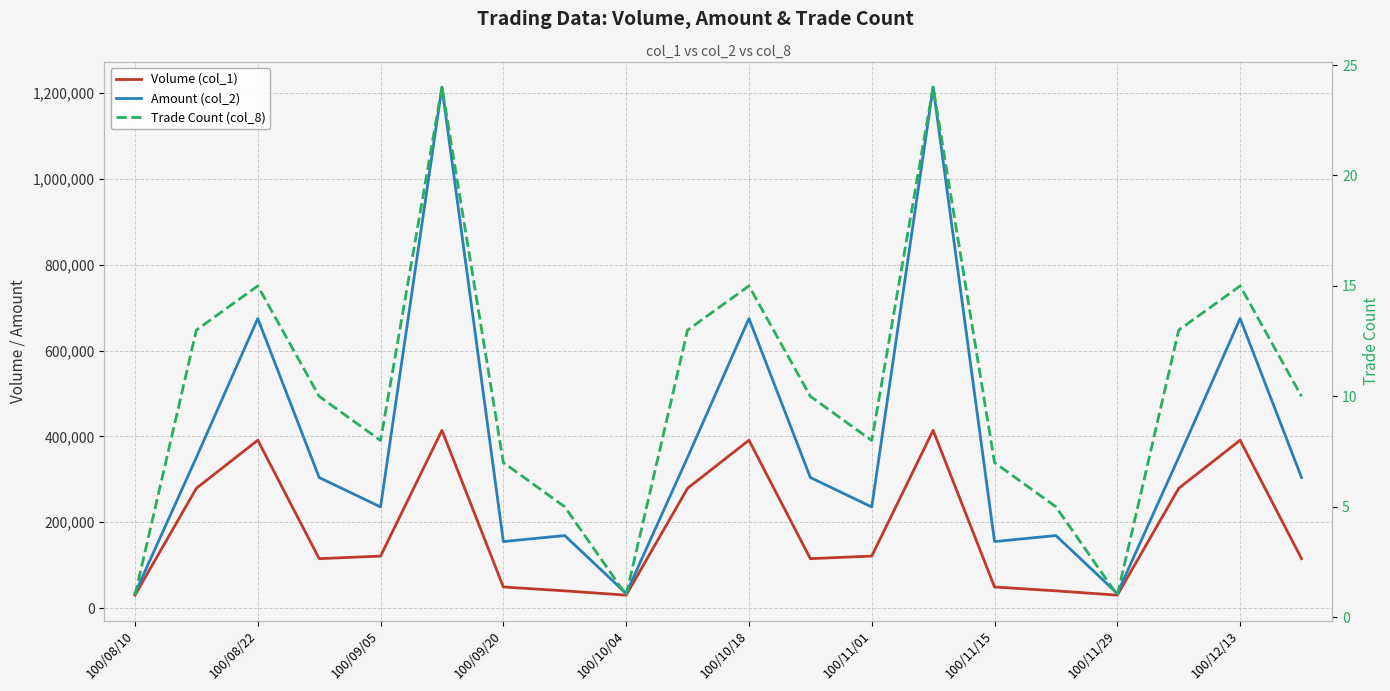

Which category has the lowest value in the Volume (col_1) series?

100/08/10